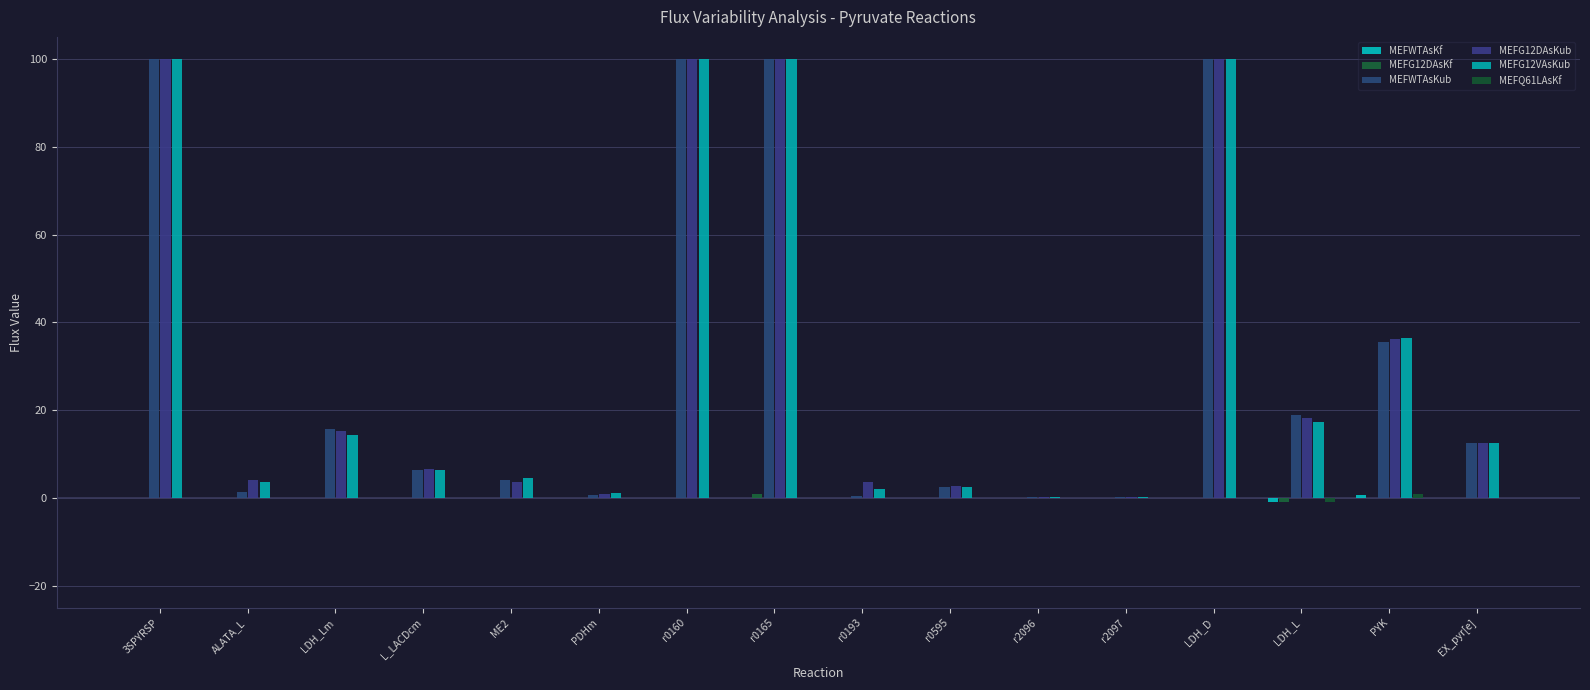

Reading left to right, what are all the values shown in this chart?

MEFWTAsKf: 3SPYRSP=0.0	ALATA_L=0.0	LDH_Lm=0.1	L_LACDcm=0.1	ME2=0.1	PDHm=0.1	r0160=0.0	r0165=0.0	r0193=-0.0	r0595=0.0	r2096=0.0	r2097=0.0	LDH_D=0.0	LDH_L=-0.9	PYK=0.6	EX_pyr[e]=-0.0
MEFG12DAsKf: 3SPYRSP=0.0	ALATA_L=0.0	LDH_Lm=0.0	L_LACDcm=0.0	ME2=0.1	PDHm=0.0	r0160=0.0	r0165=0.9	r0193=-0.0	r0595=0.0	r2096=0.0	r2097=0.0	LDH_D=0.0	LDH_L=-1.0	PYK=0.0	EX_pyr[e]=-0.0
MEFWTAsKub: 3SPYRSP=100.0	ALATA_L=1.3	LDH_Lm=15.8	L_LACDcm=6.3	ME2=4.2	PDHm=0.7	r0160=100.0	r0165=100.0	r0193=0.5	r0595=2.4	r2096=0.1	r2097=0.1	LDH_D=100.0	LDH_L=18.9	PYK=35.4	EX_pyr[e]=12.5
MEFG12DAsKub: 3SPYRSP=100.0	ALATA_L=4.1	LDH_Lm=15.2	L_LACDcm=6.7	ME2=3.6	PDHm=0.9	r0160=100.0	r0165=100.0	r0193=3.5	r0595=2.7	r2096=0.1	r2097=0.1	LDH_D=100.0	LDH_L=18.3	PYK=36.3	EX_pyr[e]=12.5
MEFG12VAsKub: 3SPYRSP=100.0	ALATA_L=3.6	LDH_Lm=14.2	L_LACDcm=6.4	ME2=4.6	PDHm=1.1	r0160=100.0	r0165=100.0	r0193=2.1	r0595=2.4	r2096=0.2	r2097=0.2	LDH_D=100.0	LDH_L=17.2	PYK=36.5	EX_pyr[e]=12.5
MEFQ61LAsKf: 3SPYRSP=0.0	ALATA_L=0.0	LDH_Lm=0.0	L_LACDcm=0.0	ME2=0.1	PDHm=0.0	r0160=0.0	r0165=0.0	r0193=-0.0	r0595=0.0	r2096=0.0	r2097=-0.0	LDH_D=0.0	LDH_L=-1.0	PYK=0.8	EX_pyr[e]=-0.0